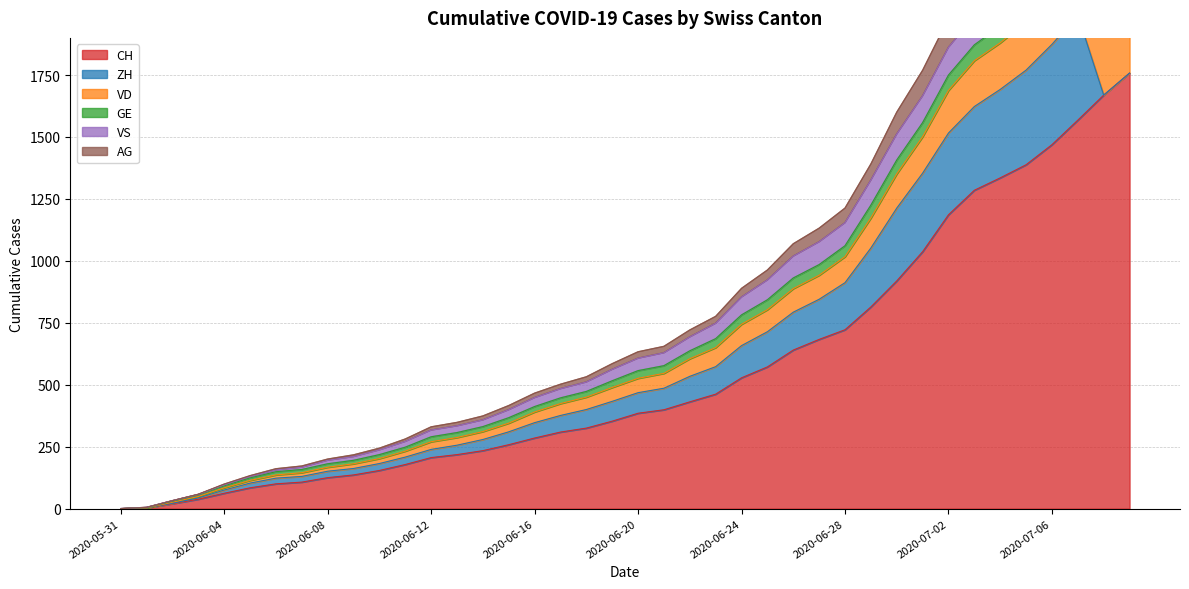

In VD, how many points are lower than both neighbors (excluding endpoints)?

1